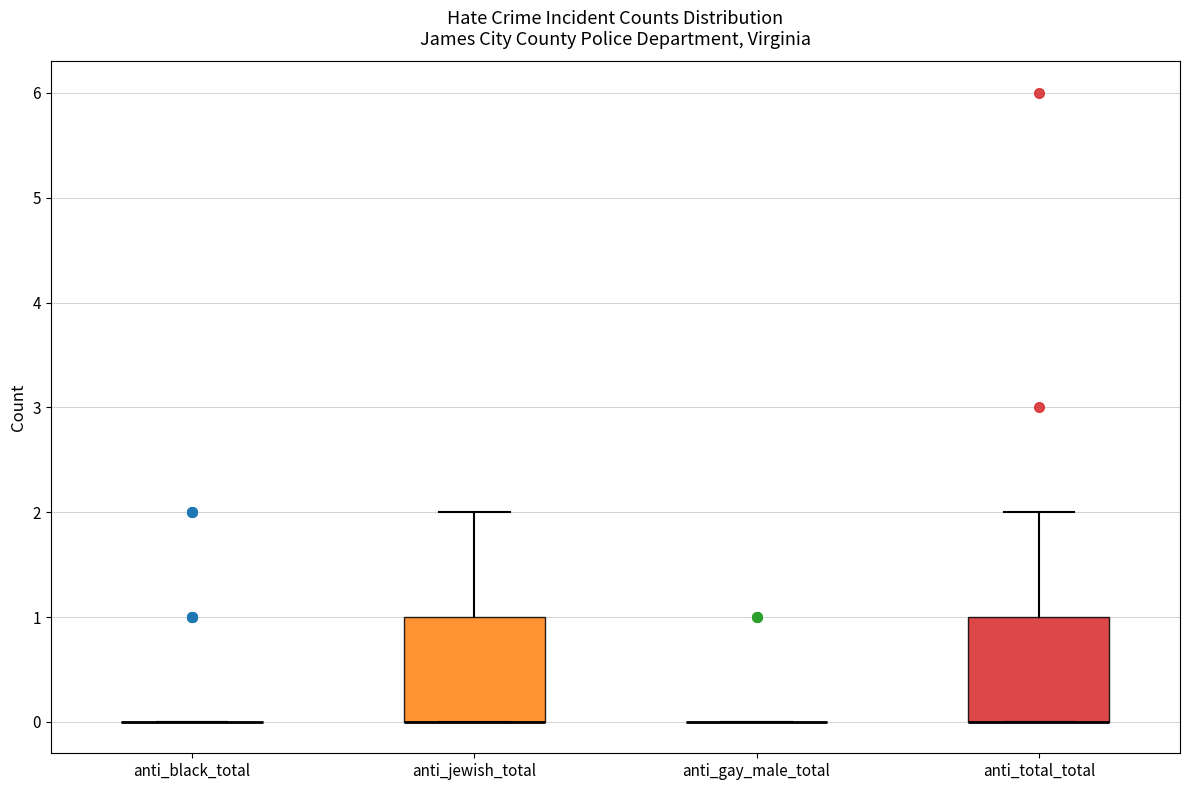

Where is the upper edge of the box for anti_jewish_total on the y-axis? The values are not printed on the chart, so give them approximately, as read against the axis.

1